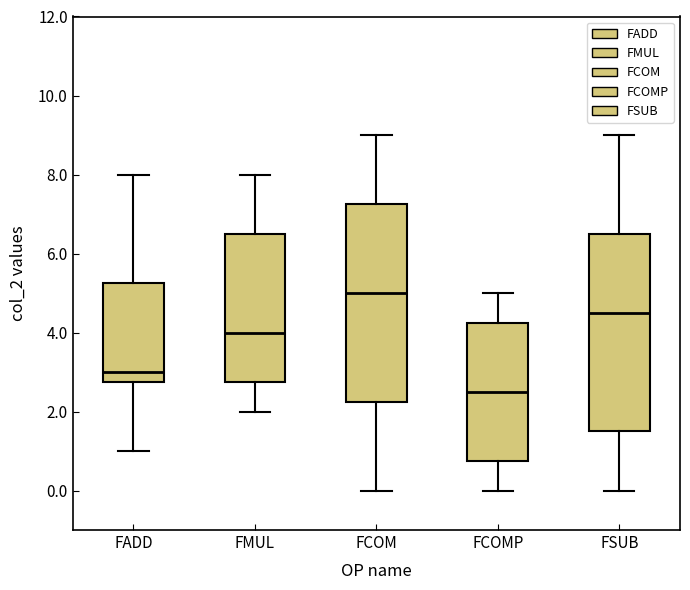

Reading left to right, read every box against the y-axis: the position of its median line, the range the box covers, and the ends of its whiskers. The values are not printed on the chart, so give them approximately, as read against the axis.

FADD: median 3.0, box 2.8 to 5.2, whiskers 1.0 to 8.0
FMUL: median 4.0, box 2.8 to 6.6, whiskers 2.0 to 8.0
FCOM: median 5.0, box 2.2 to 7.2, whiskers 0.0 to 9.0
FCOMP: median 2.6, box 0.8 to 4.2, whiskers 0.0 to 5.0
FSUB: median 4.6, box 1.6 to 6.6, whiskers 0.0 to 9.0